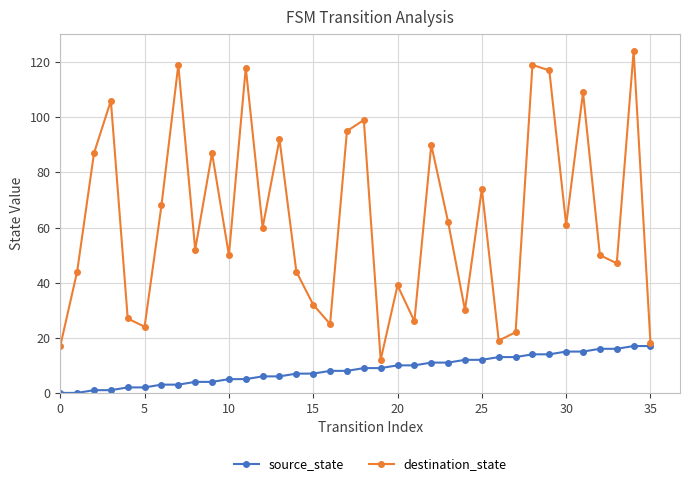

Which series has the largest total across all categories?

destination_state